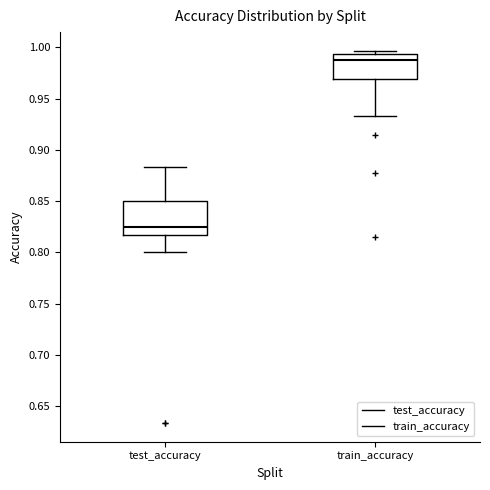

Which box's median line is the lowest?

test_accuracy